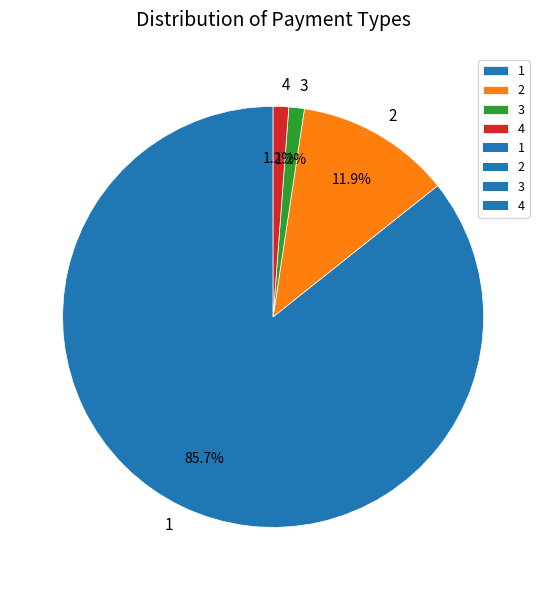

What percentage do 1 and 3 together represent?

86.9%